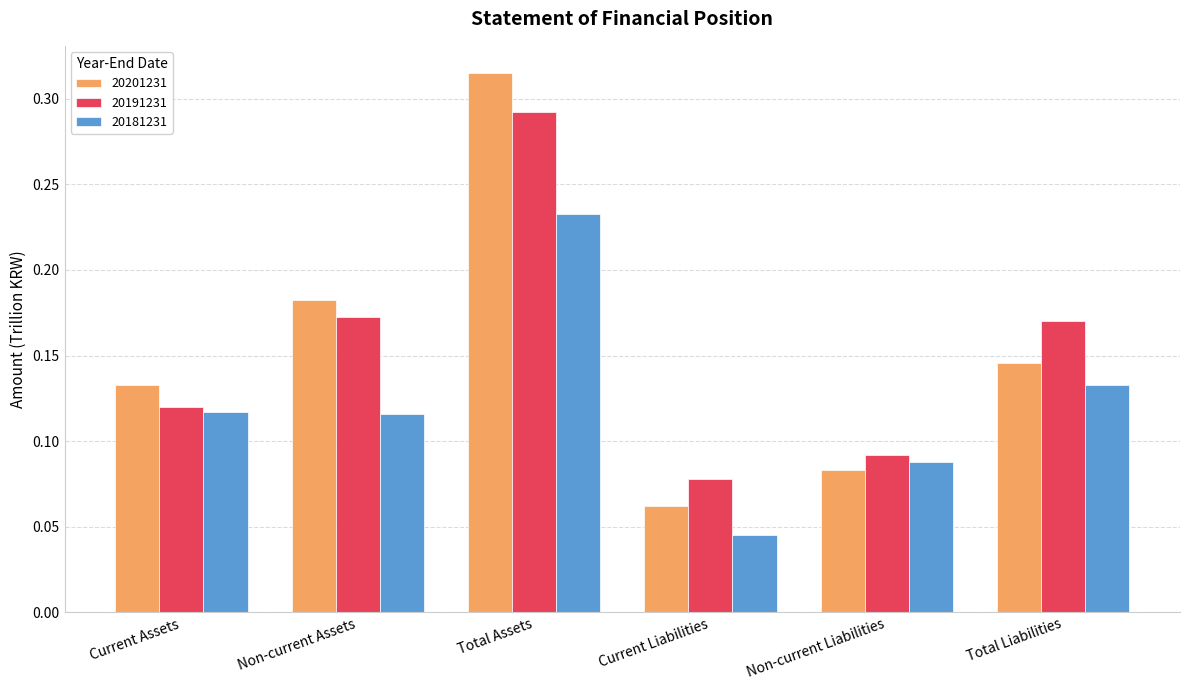

Where is 20181231 nearest to the value 0?

Current Liabilities